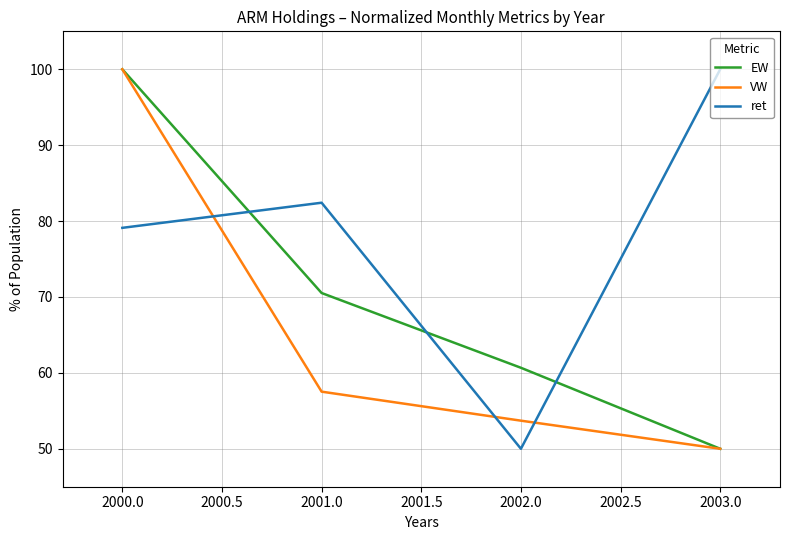

What position from the right is 2000.0?

4